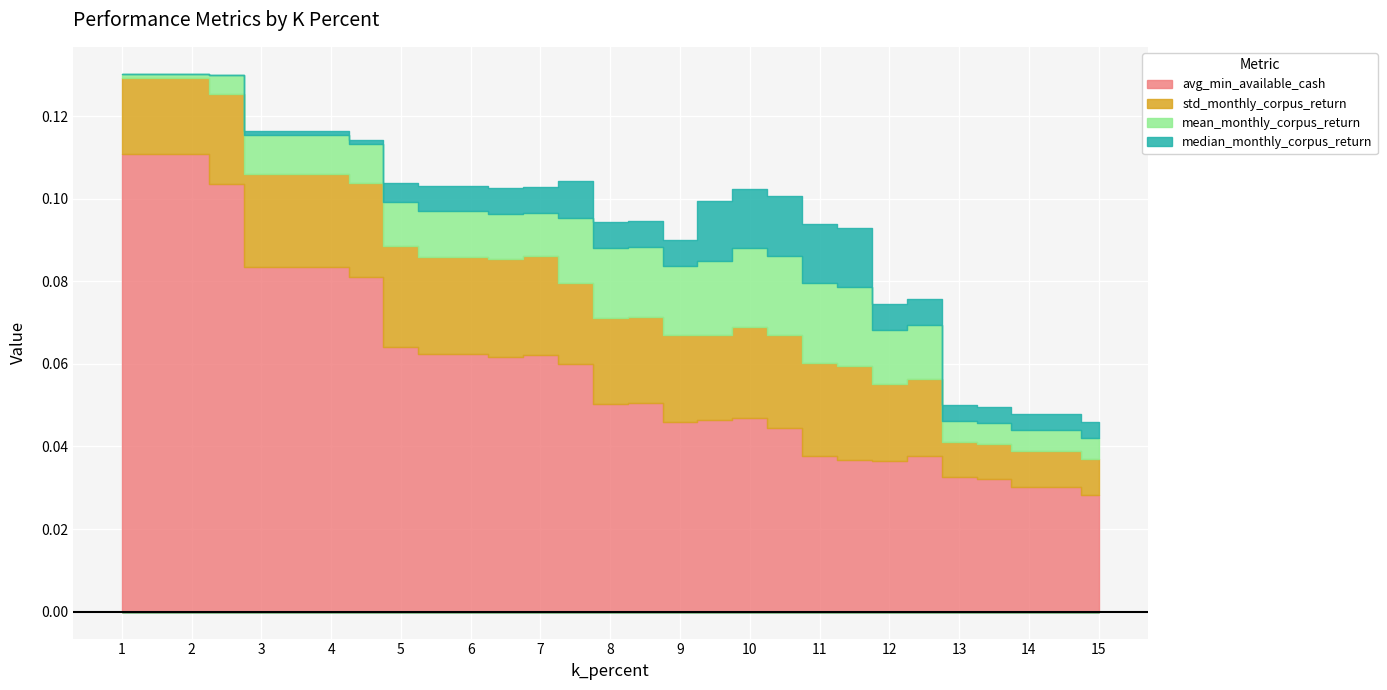

What is the sum of all mean_monthly_corpus_return values?

0.3